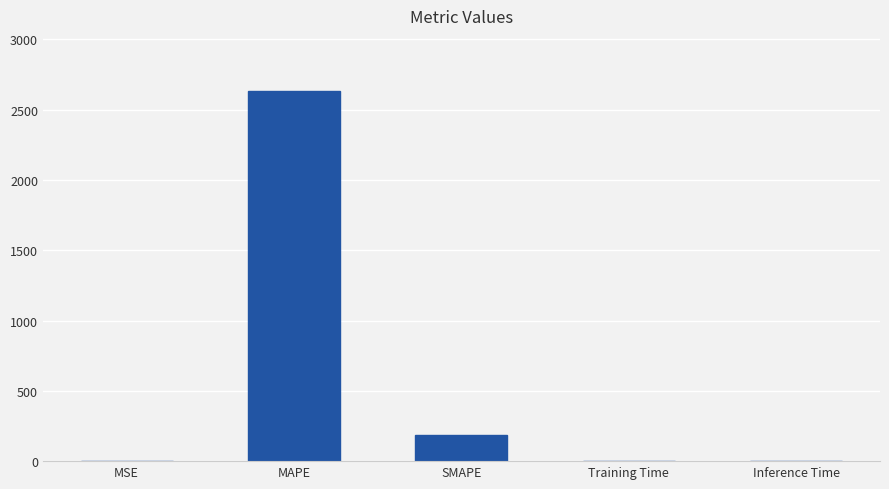

What is the sum of all values?

2816.6